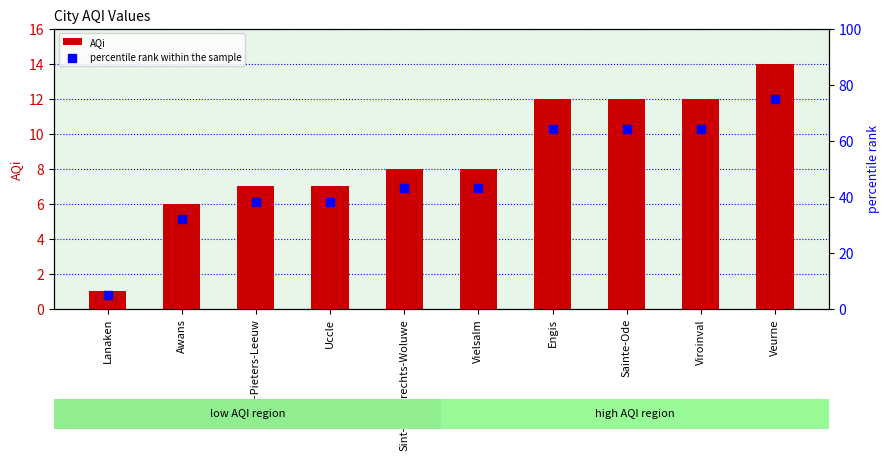

Which series has the largest Y range (max minus min)?

percentile rank within the sample